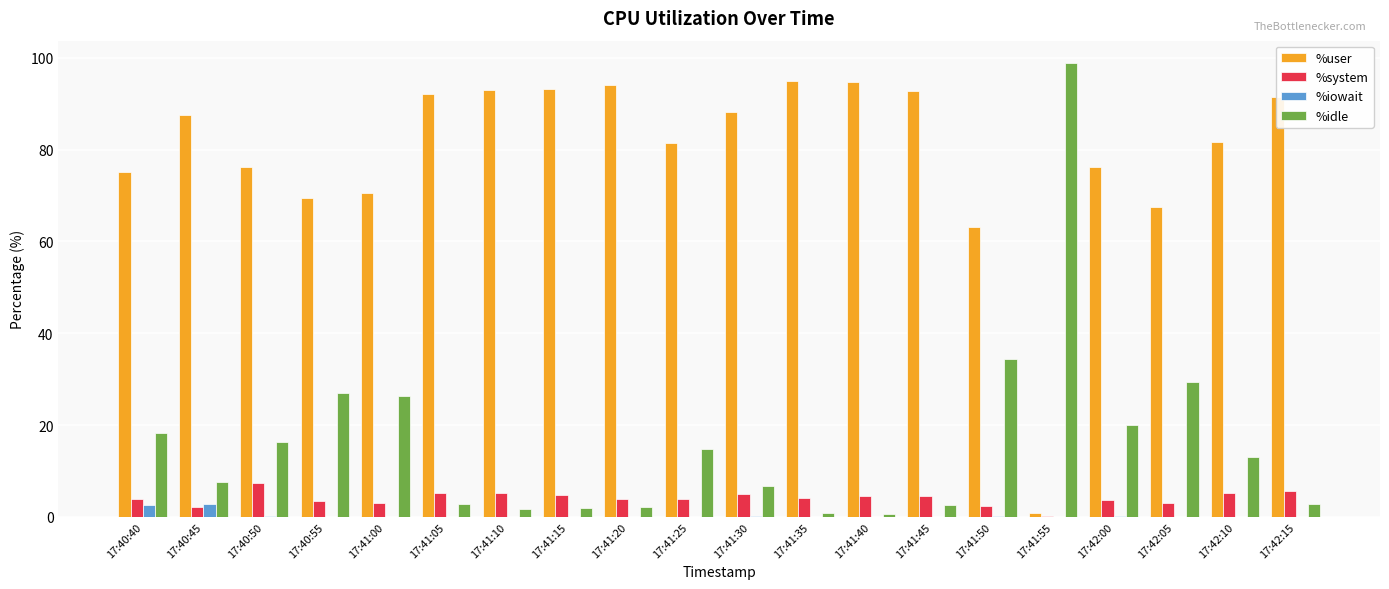

At which category does the chart reach its peak across all series?

17:41:55